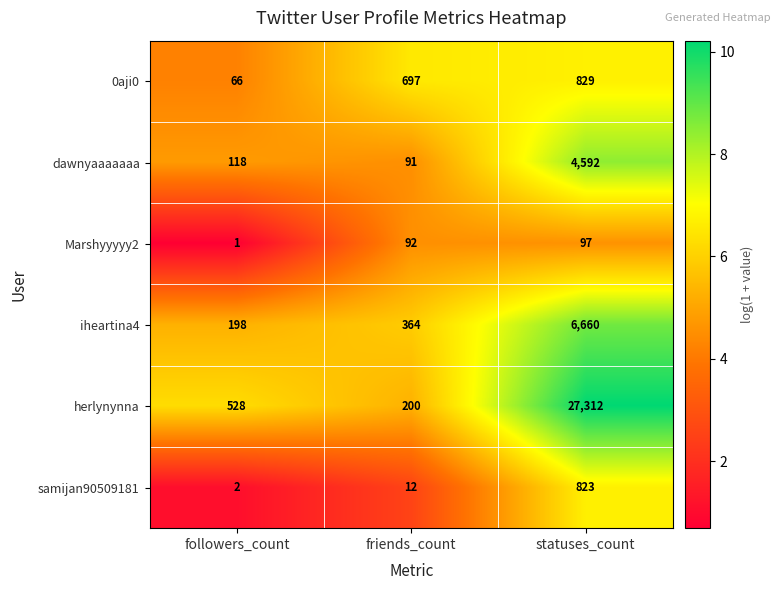

The dawnyaaaaaaa series shows 2425 at statuses_count. True or false?

False